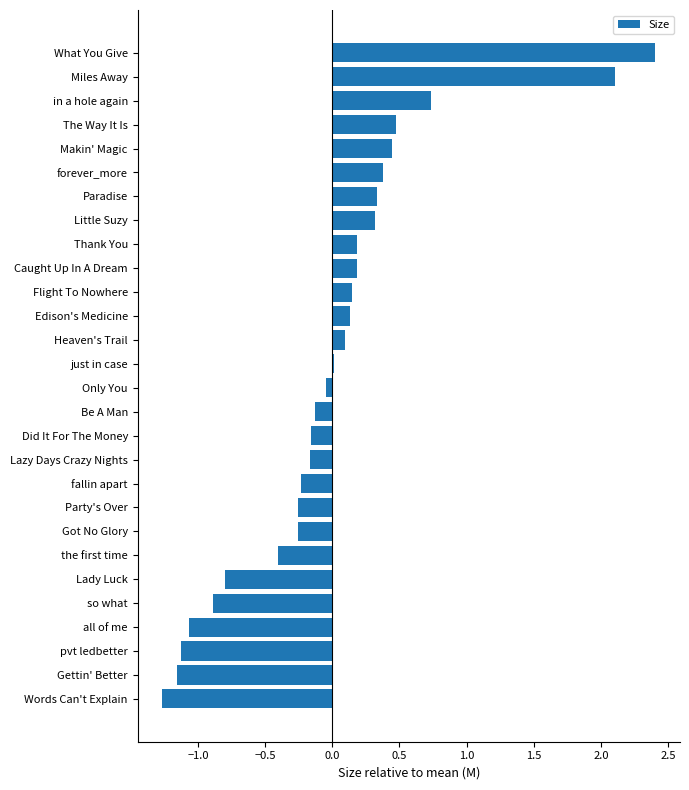

Which category has the lowest value across all series?

Words Can't Explain